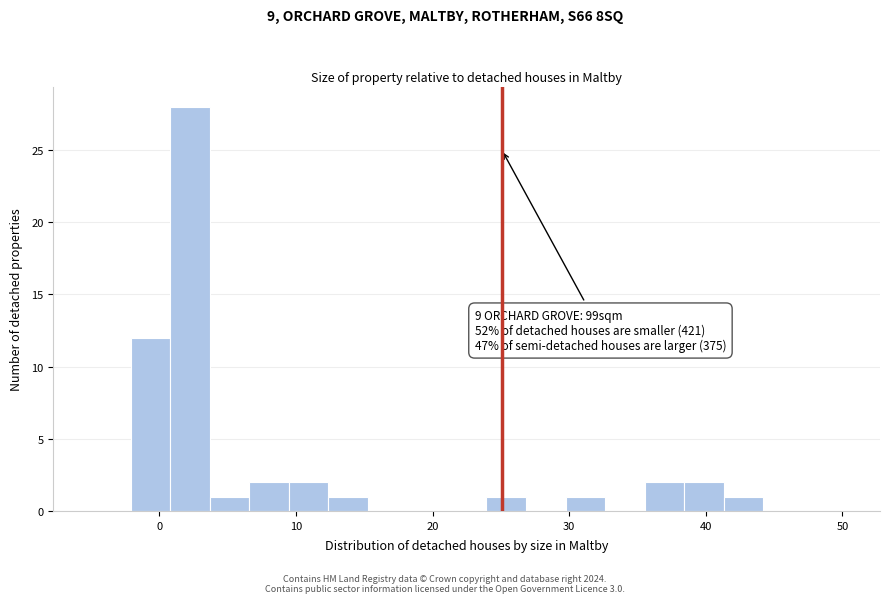

Around what value on the x-axis is the tallest bar? Give the approximate position of its centre, as read against the axis.

2